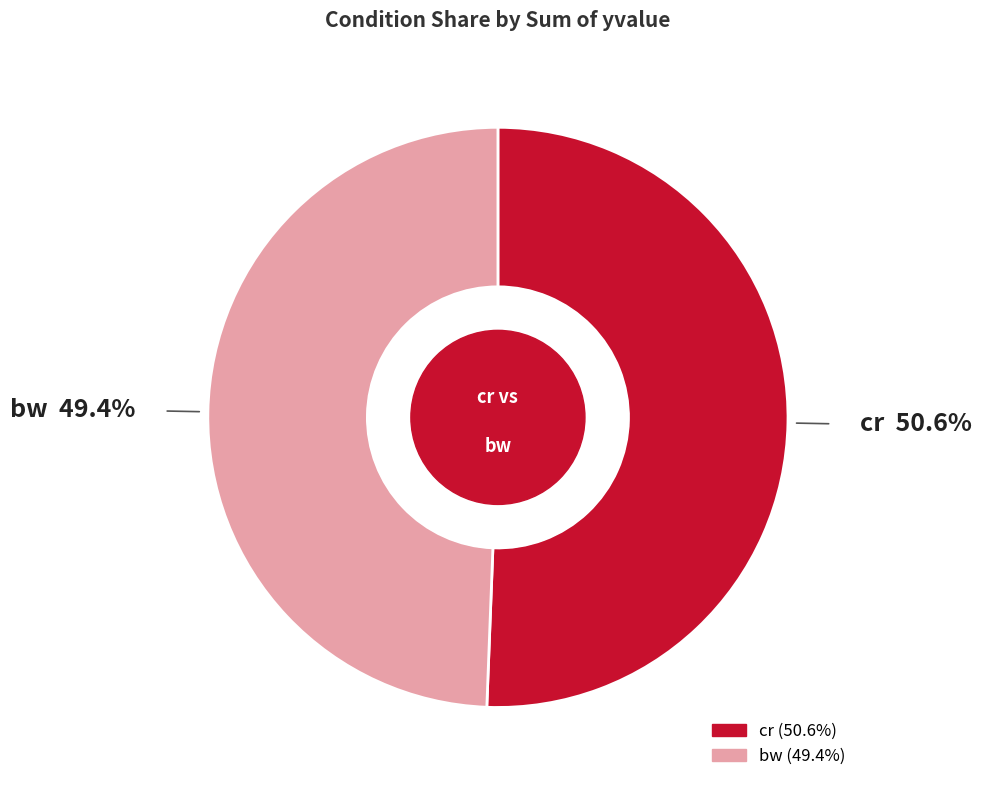

To the nearest percent, what is the difference between the cr and bw slice percentages?

1%